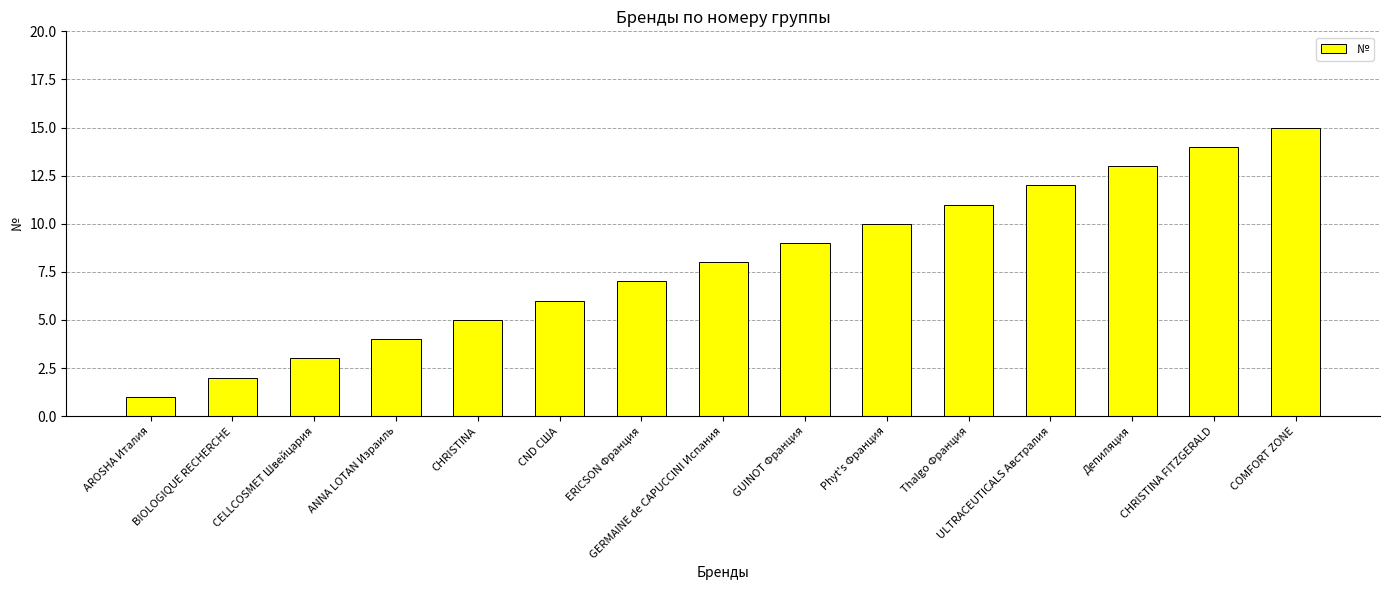

Is it true that the value at Phyt's Франция is 10?

True